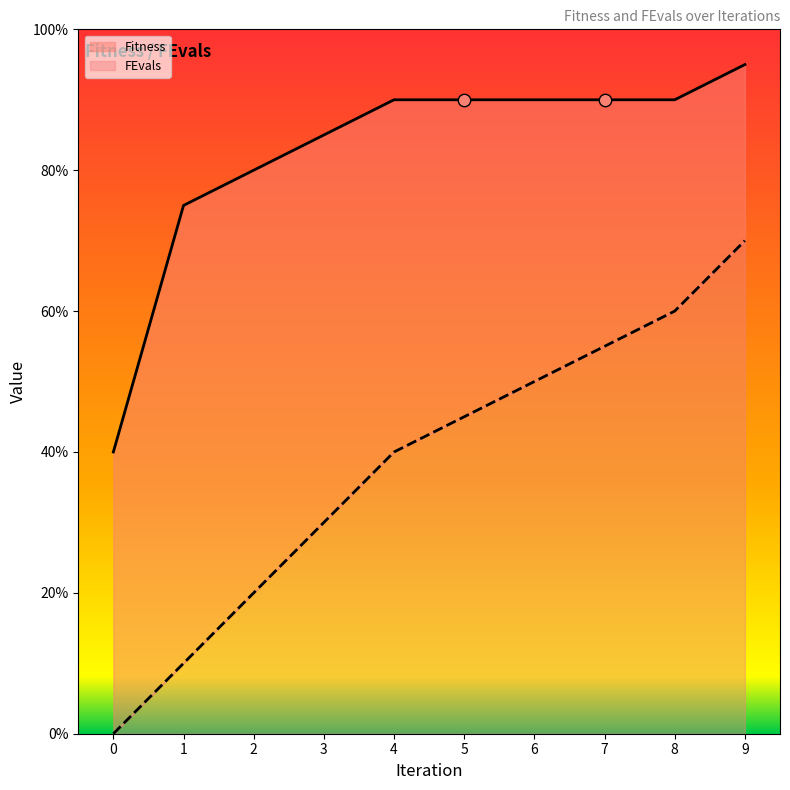

Which series has the largest Y range (max minus min)?

FEvals